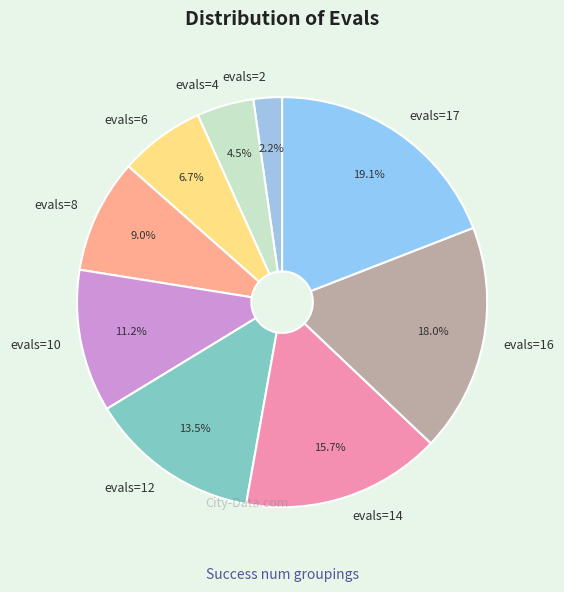

To the nearest percent, what is the average slice percentage?

11%